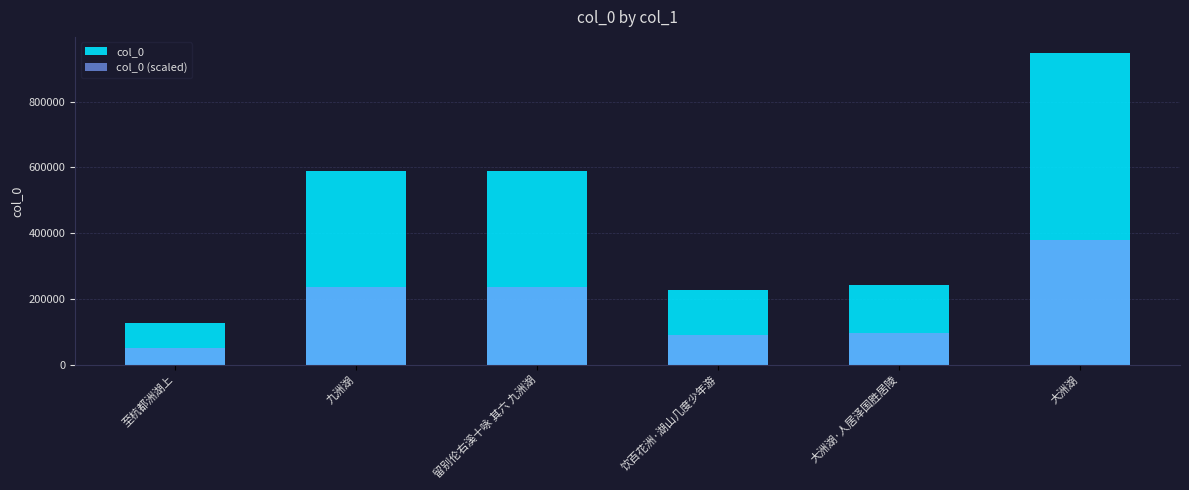

Are the bars horizontal?

No